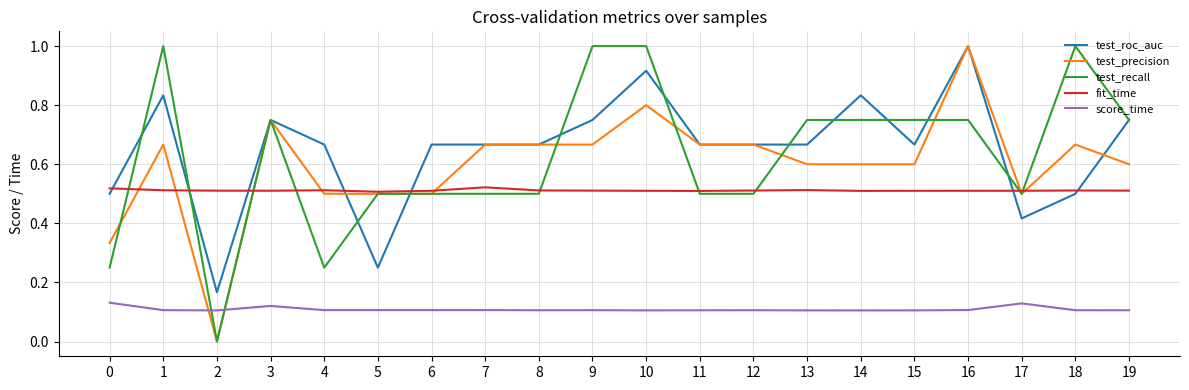

What is the difference between the highest and lowest values at 11?

0.6